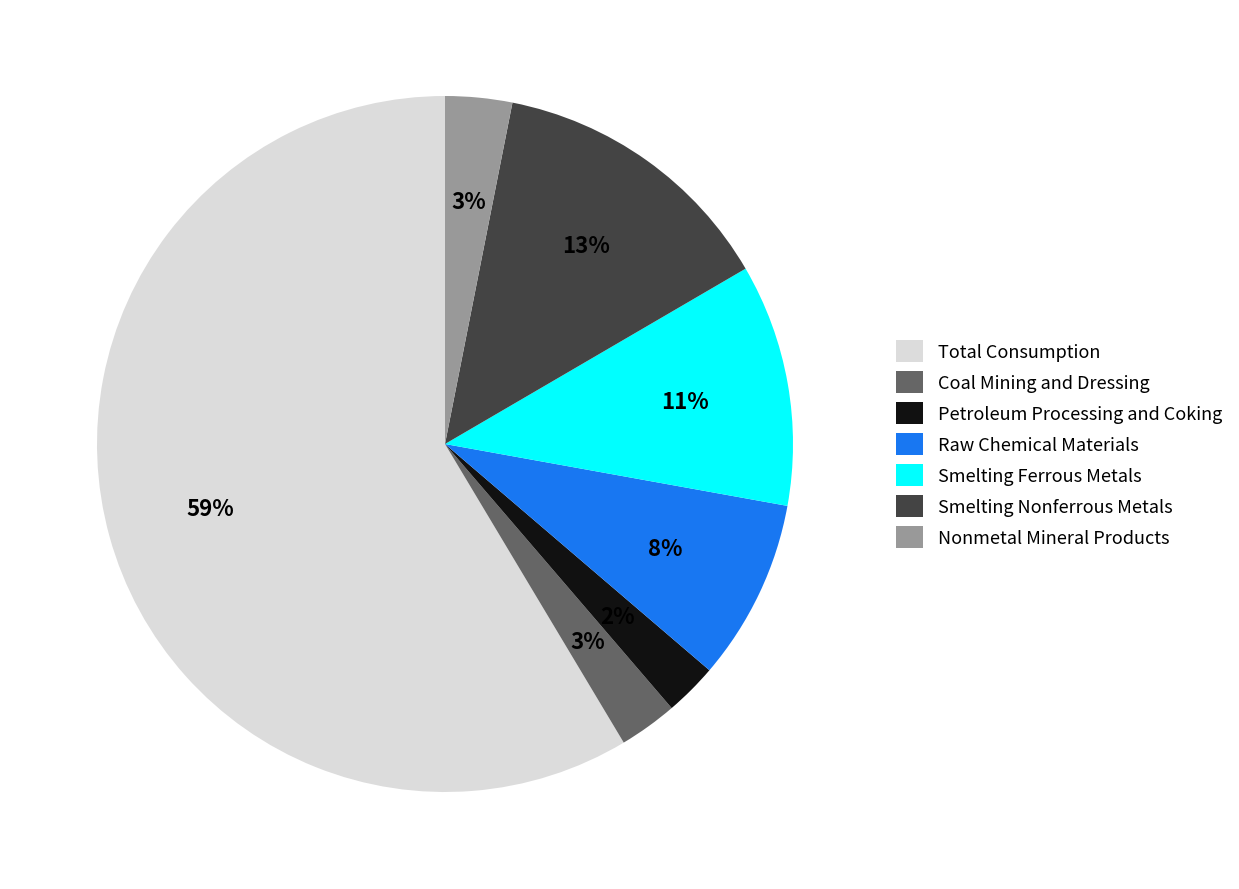

What is the majority slice?

Total Consumption